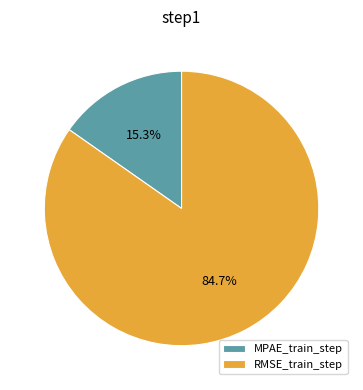

Does MPAE_train_step represent more than half of the total?

No